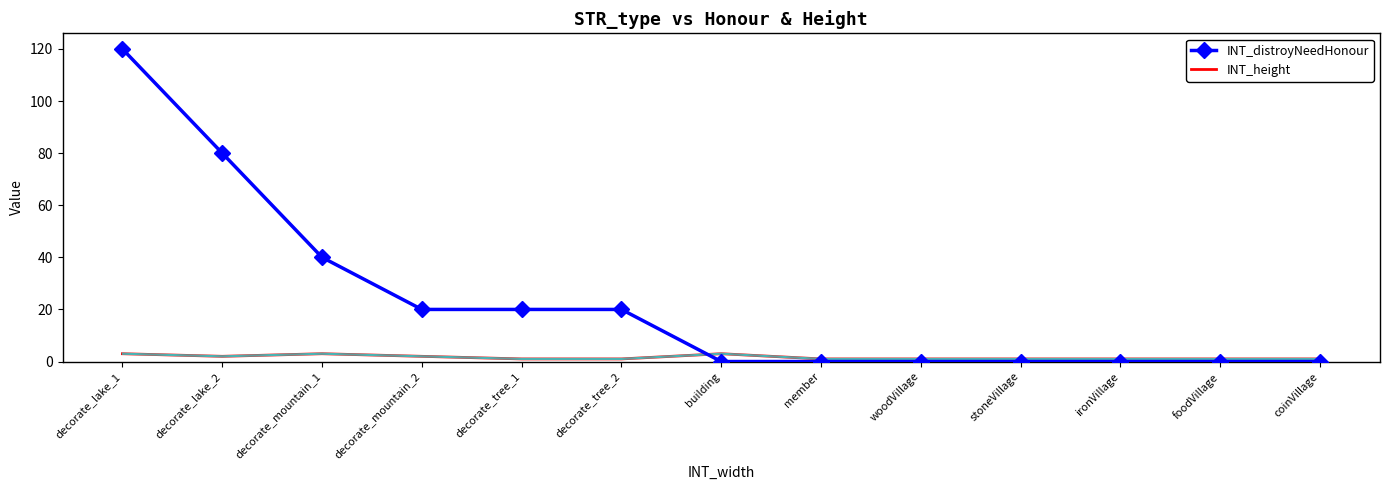

List the series in order of their overall mean, lowest first.

INT_height, INT_distroyNeedHonour